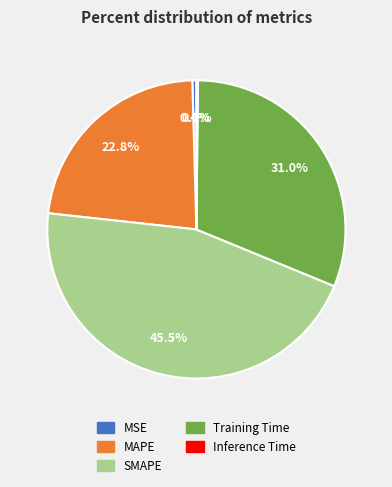

Which slice is the largest?

SMAPE